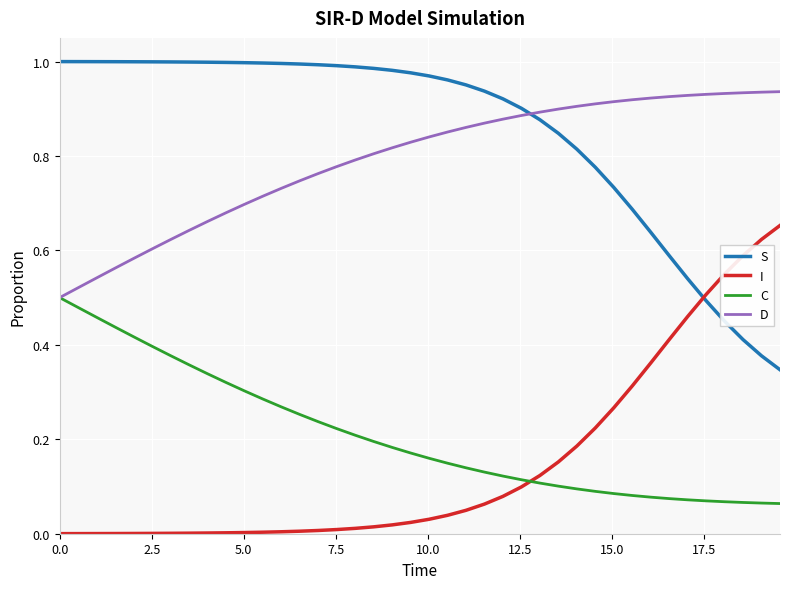

True or false: I and C intersect in this chart.

True